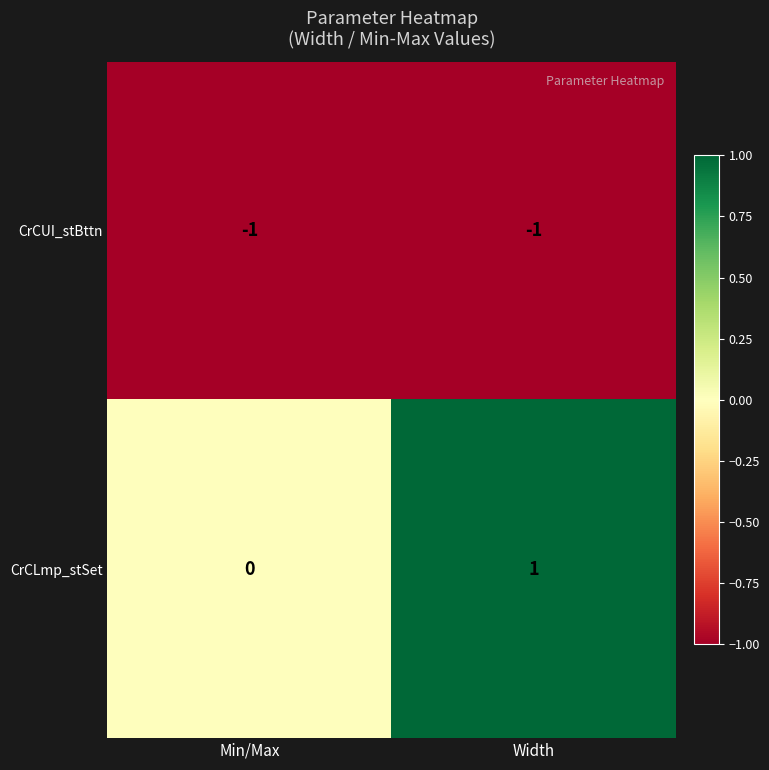

Which category has the highest value across all series?

Width